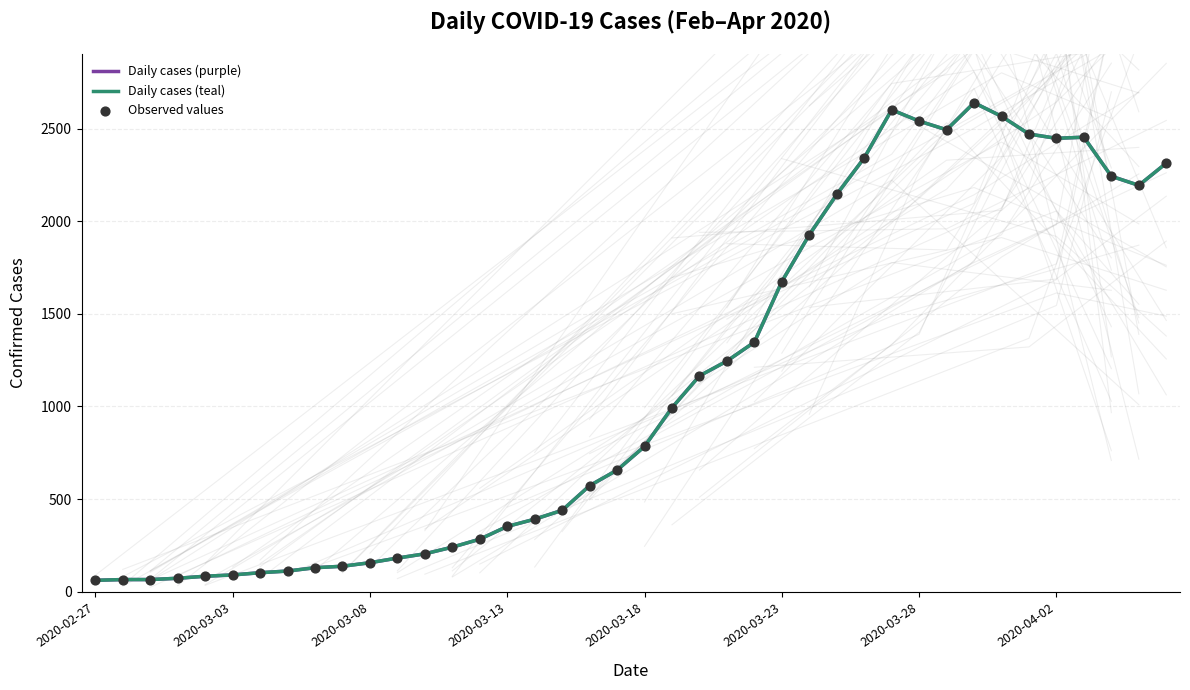

Which series contains the highest Y value?

Daily cases (purple)